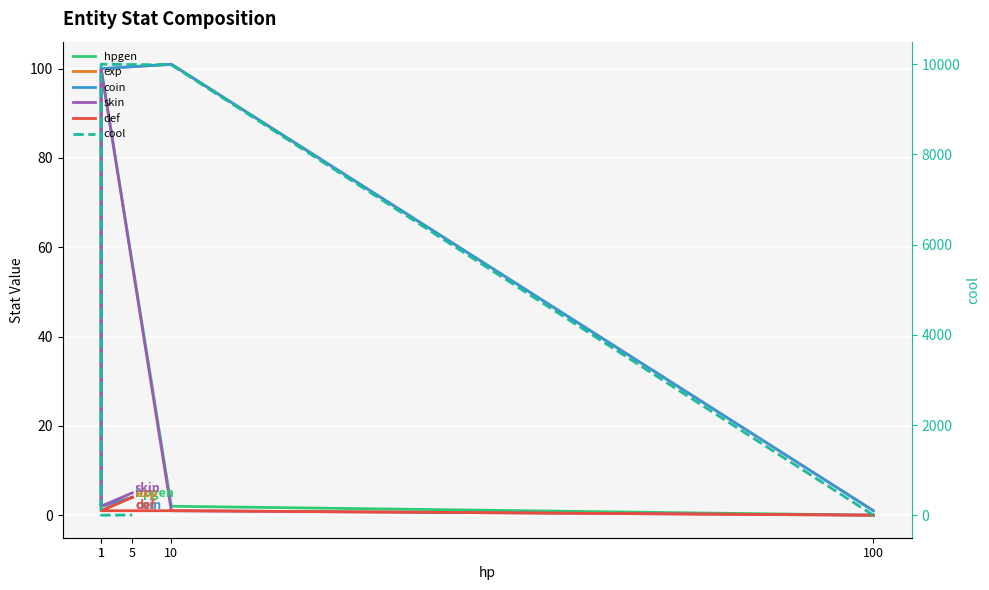

What is the label of the 4th point from the left?

1